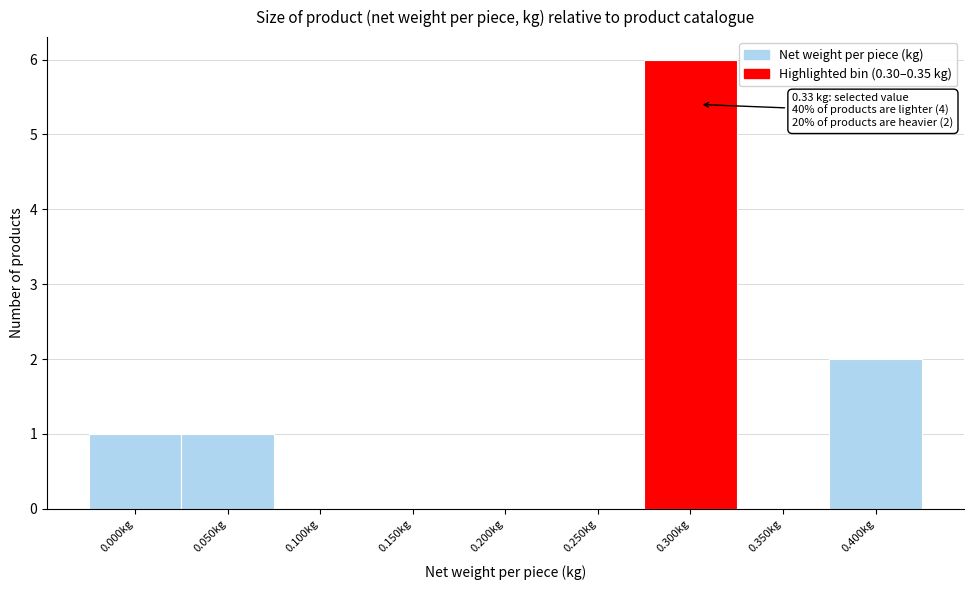

Reading right to left, transcribe all the data shown in this chart.

0.400kg=2	0.350kg=0	0.300kg=6	0.250kg=0	0.200kg=0	0.150kg=0	0.100kg=0	0.050kg=1	0.000kg=1